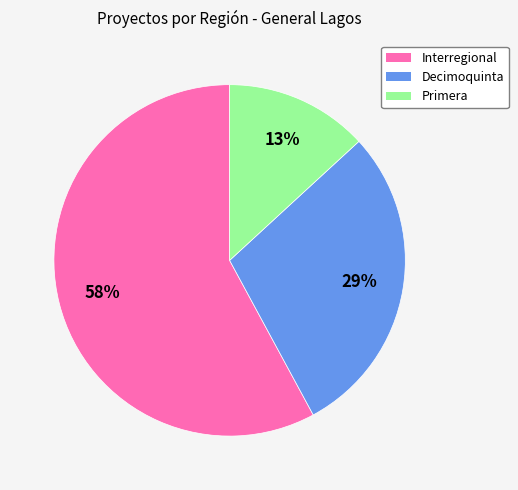

Between Primera and Decimoquinta, which is larger?

Decimoquinta